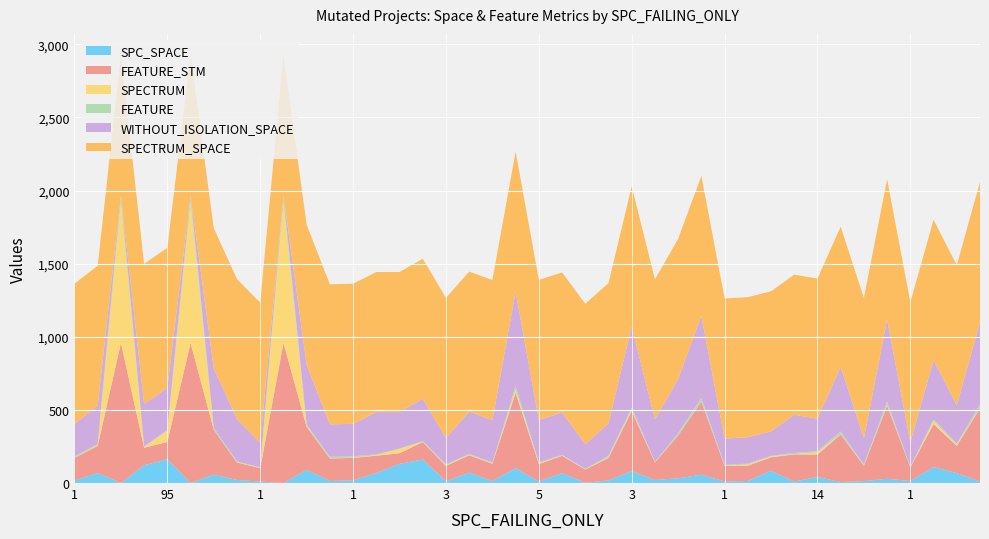

Reading left to right, transcribe all the data shown in this chart.

SPC_SPACE: 18	68	0	122	162	0	57	21	10	0	90	14	18	68	131	161	12	71	13	102	11	67	2	18	82	21	32	57	11	14	84	10	41	7	13	29	14	109	68	11
FEATURE_STM: 154	186	958	119	119	958	307	119	92	958	294	154	154	119	73	119	105	119	119	515	119	119	90	154	409	119	293	500	105	105	92	186	154	325	105	500	92	294	186	500
SPECTRUM: 2	5	958	5	76	958	1	3	2	958	6	2	2	4	30	2	5	4	4	20	7	2	2	6	7	1	1	1	2	8	6	2	14	2	3	5	1	21	8	4
FEATURE: 9	8	51	5	5	51	12	5	4	51	11	9	9	5	2	5	6	5	5	26	5	5	3	9	19	5	15	24	6	6	4	8	9	18	6	24	4	11	8	24
WITHOUT_ISOLATION_SPACE: 222	261	0	289	289	0	407	289	167	0	407	222	222	289	249	289	180	289	289	646	289	289	168	222	554	289	371	561	180	180	167	261	222	443	180	561	167	407	261	561
SPECTRUM_SPACE: 958	958	958	958	958	958	958	958	958	958	958	958	958	958	958	958	958	958	958	958	958	958	961	958	958	958	958	958	958	958	958	958	958	958	958	958	958	958	958	958